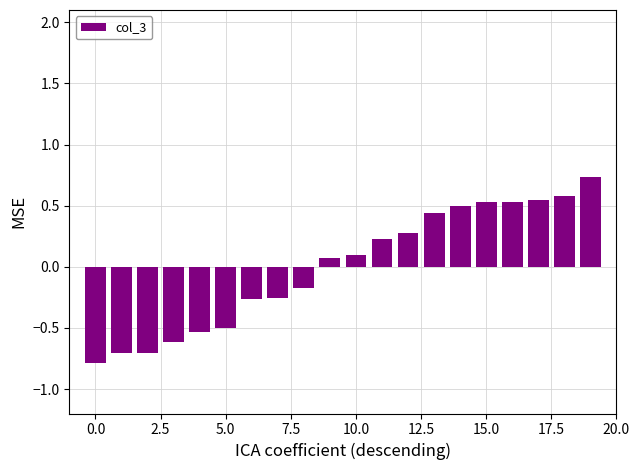

What is the greatest value displayed?

0.7